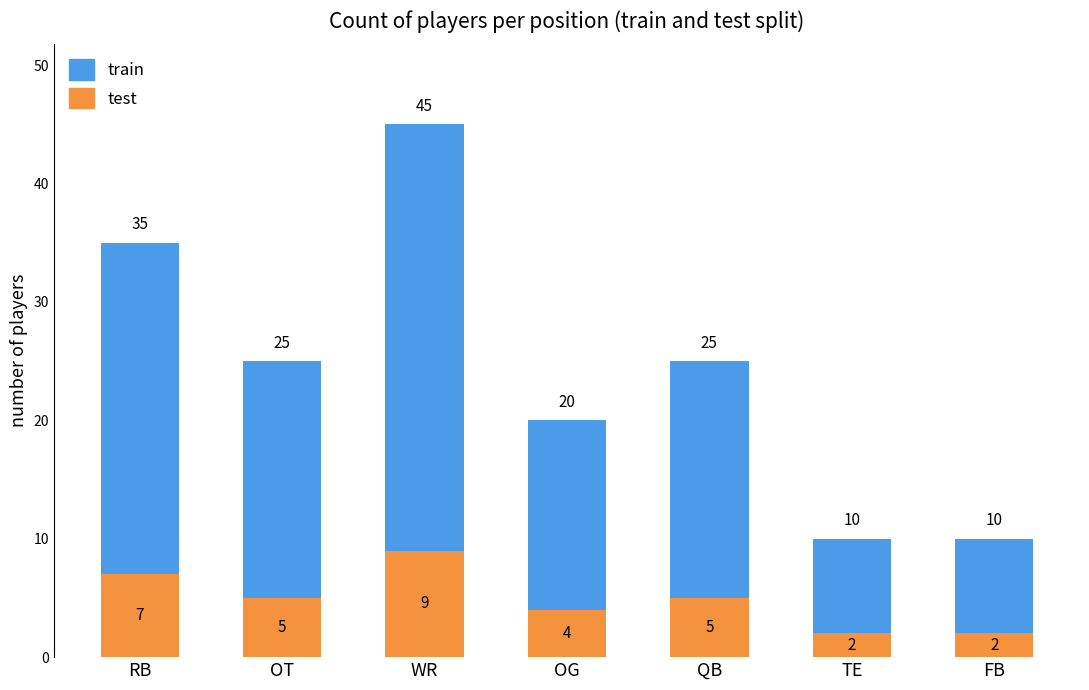

At which category is the sum across all series the highest?

WR